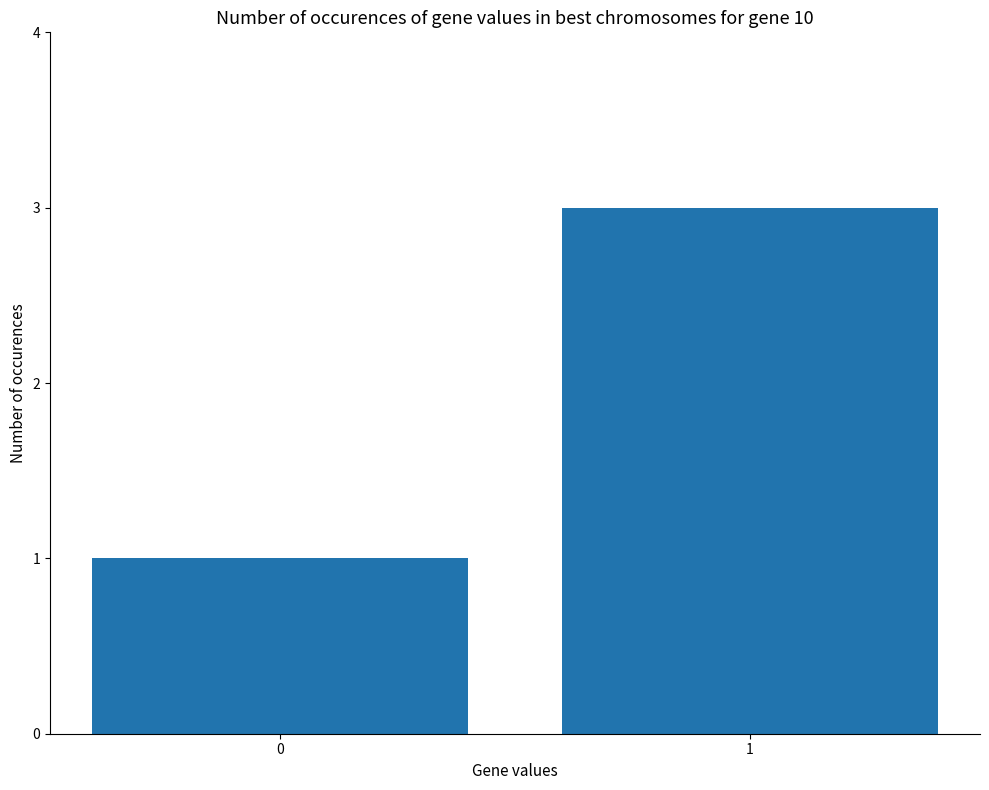

What is the difference between the values at 1 and 0?

2